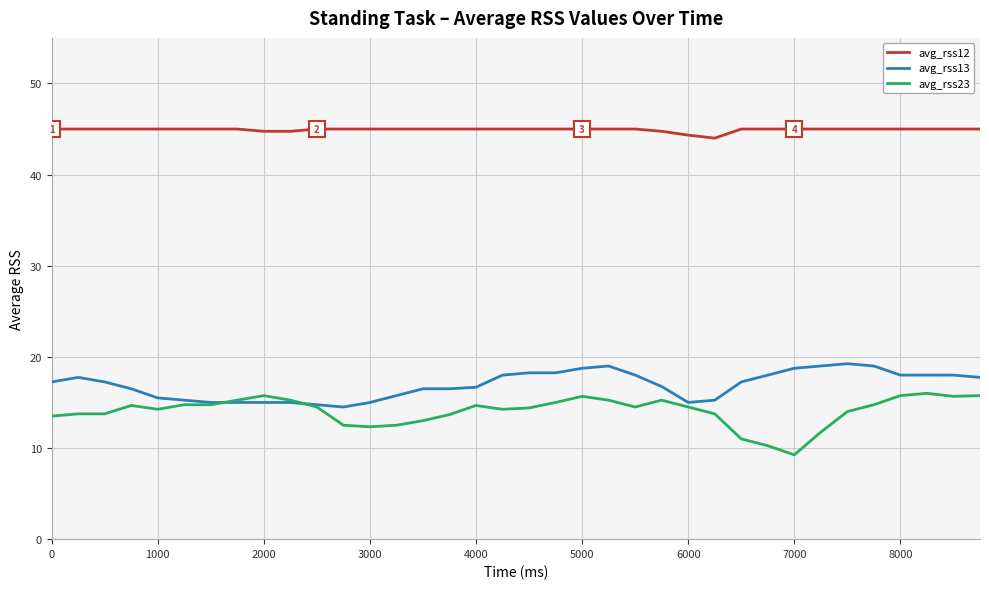

Rank the series by their maximum value, from lowest to highest.

avg_rss23, avg_rss13, avg_rss12